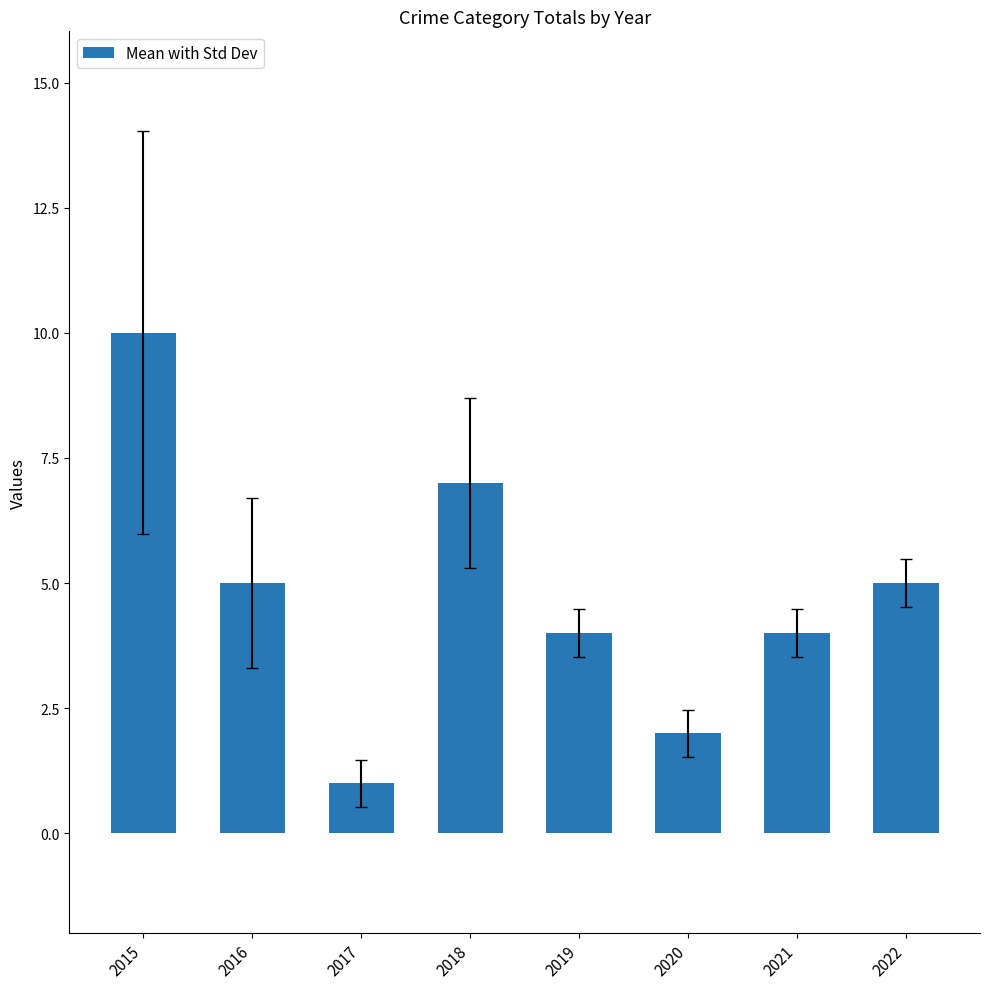

Which category has the lowest value across all series?

2017